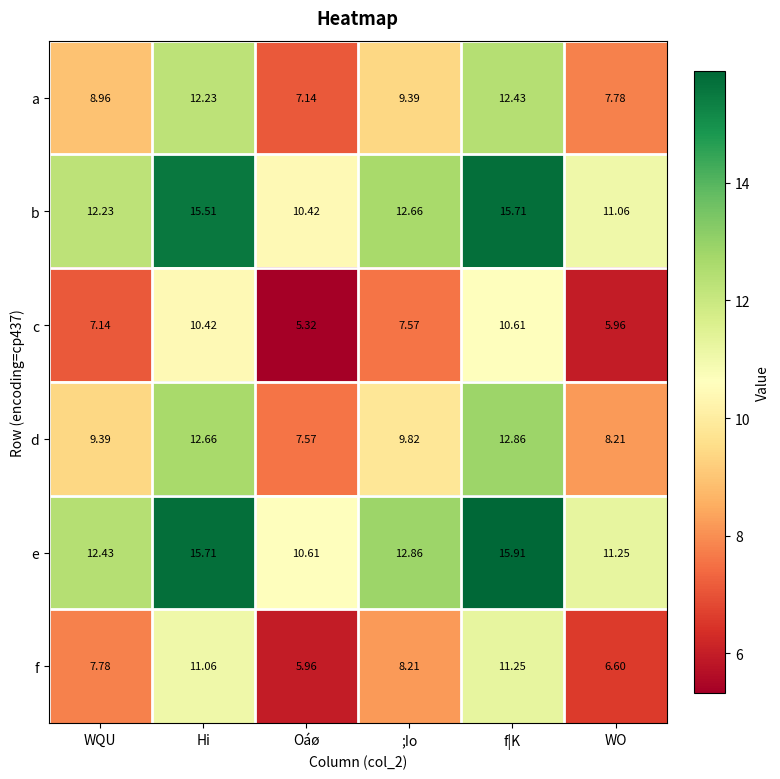

At Hi, list the series in order from smallest to largest.

c, f, a, d, b, e